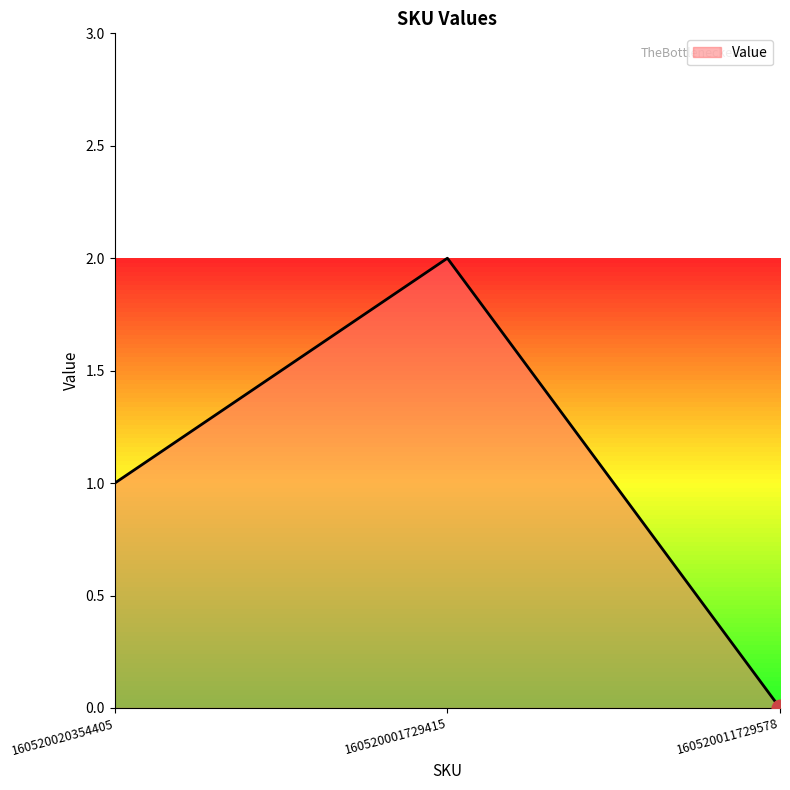

Rank the categories by value from highest to lowest.

160520001729415, 160520020354405, 160520011729578